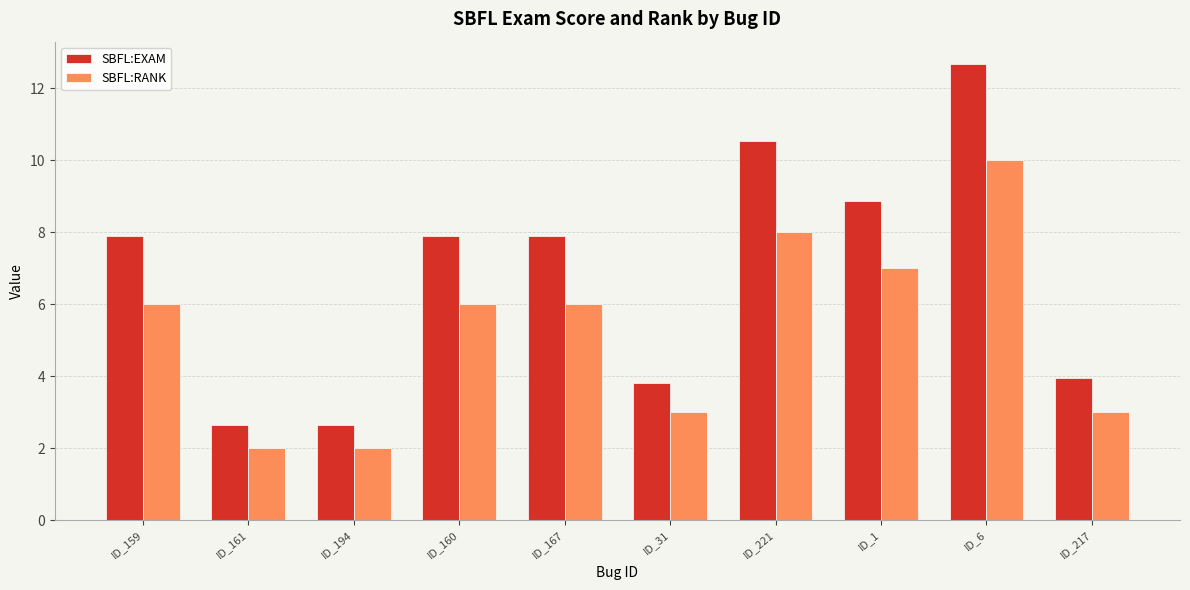

Is the value of SBFL:EXAM at ID_159 greater than the value of SBFL:RANK at ID_31?

Yes